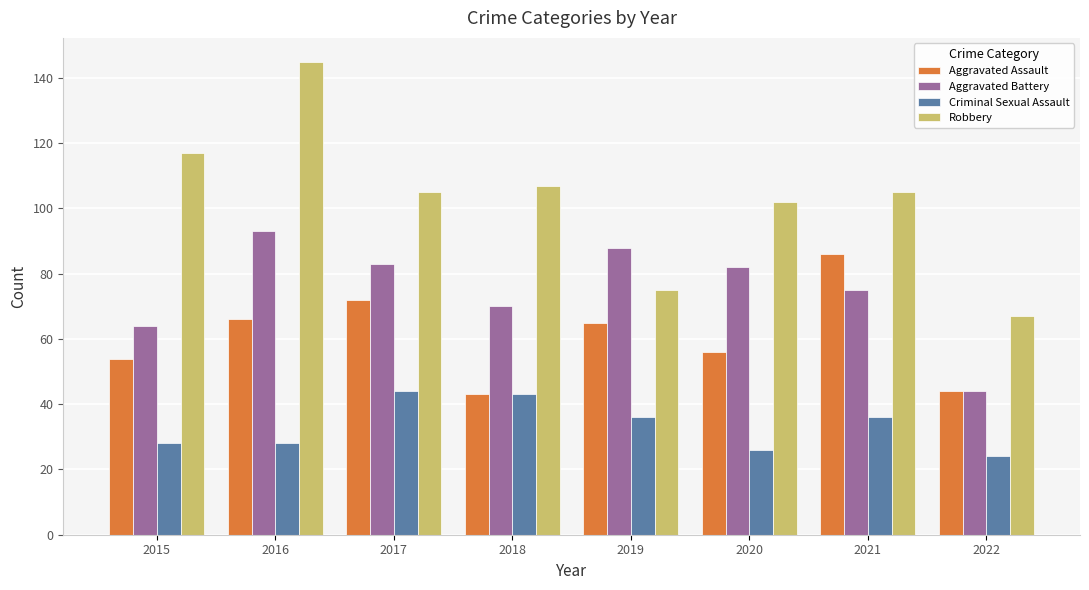

At 2019, list the series in order from smallest to largest.

Criminal Sexual Assault, Aggravated Assault, Robbery, Aggravated Battery